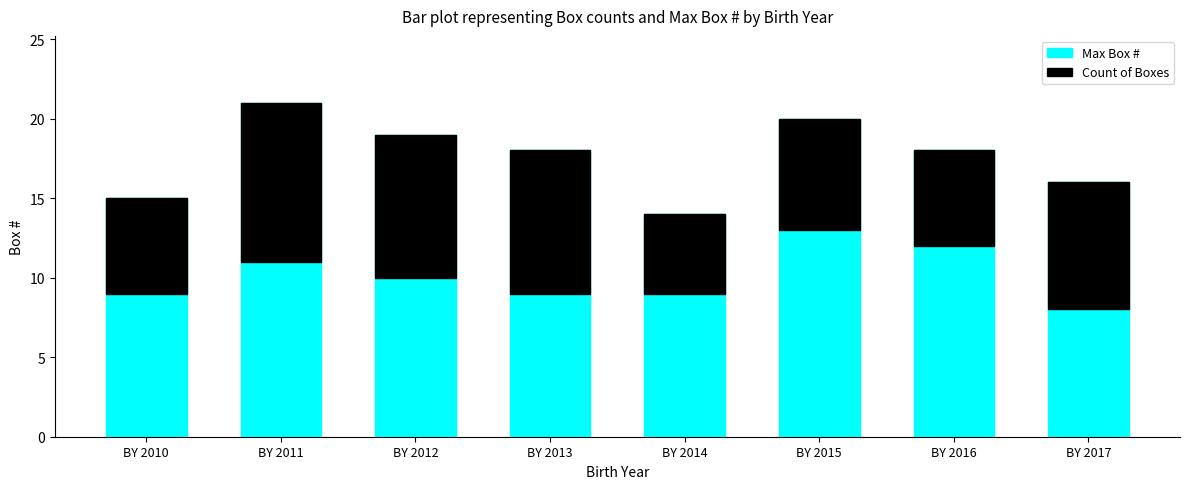

Is it true that Count of Boxes equals 1 at BY 2015?

False